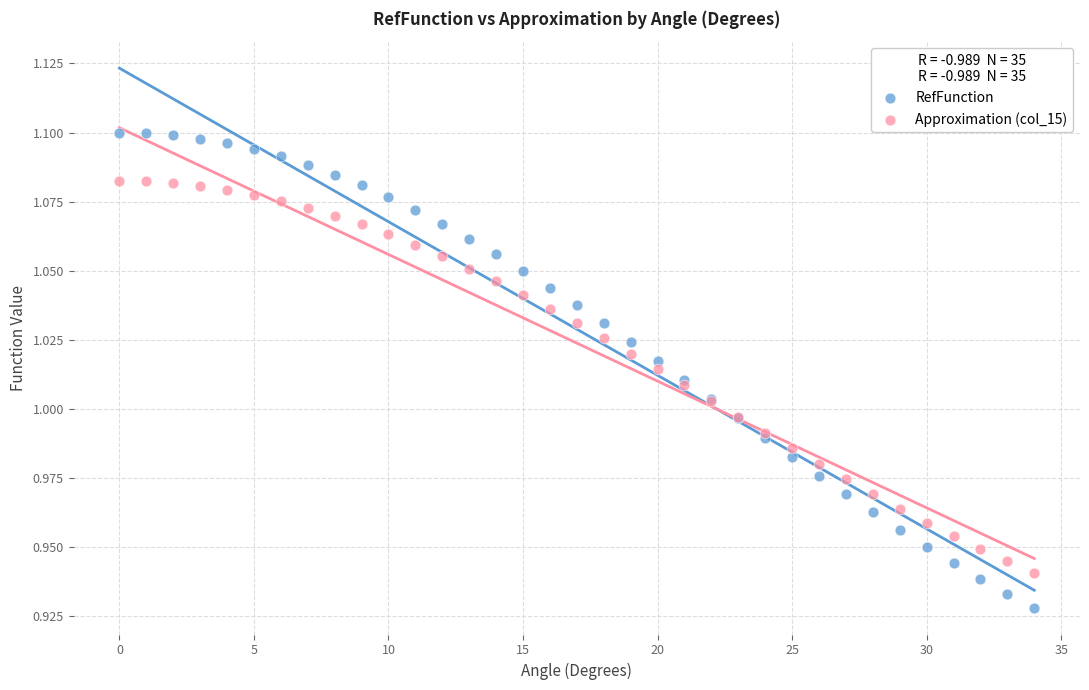

Which series has the largest Y range (max minus min)?

RefFunction